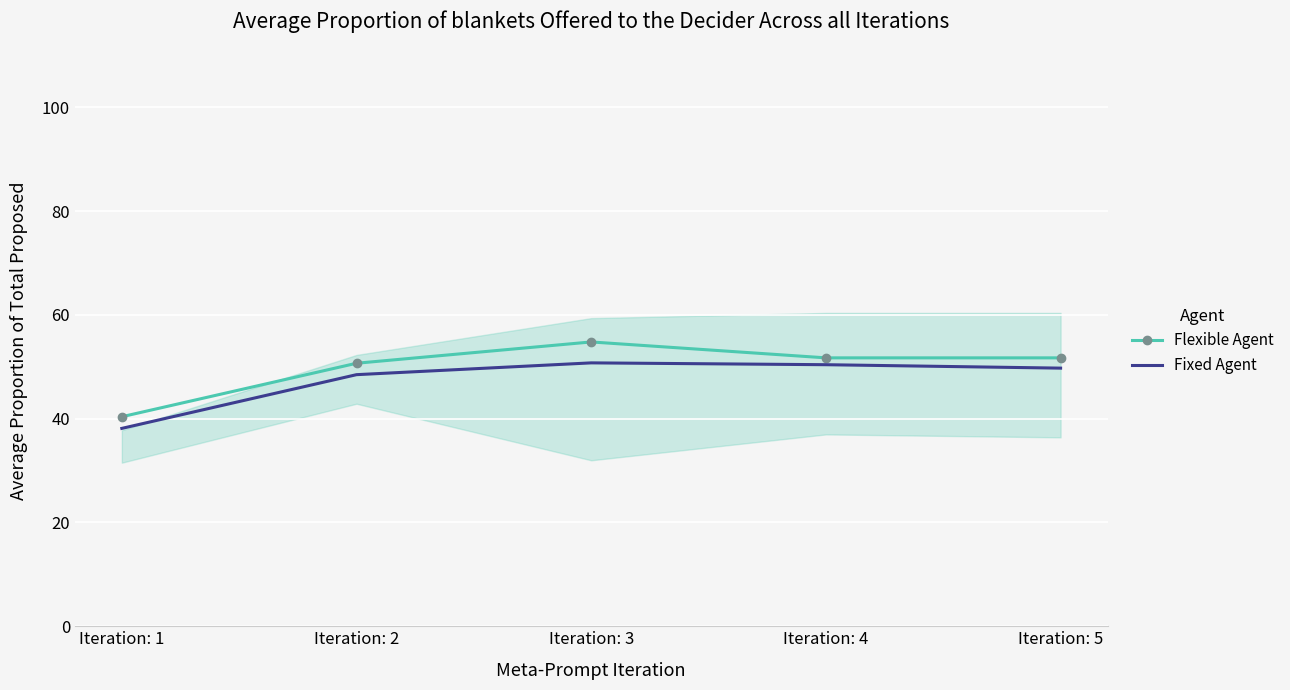

What is the total value across all series at Iteration: 4?

102.1